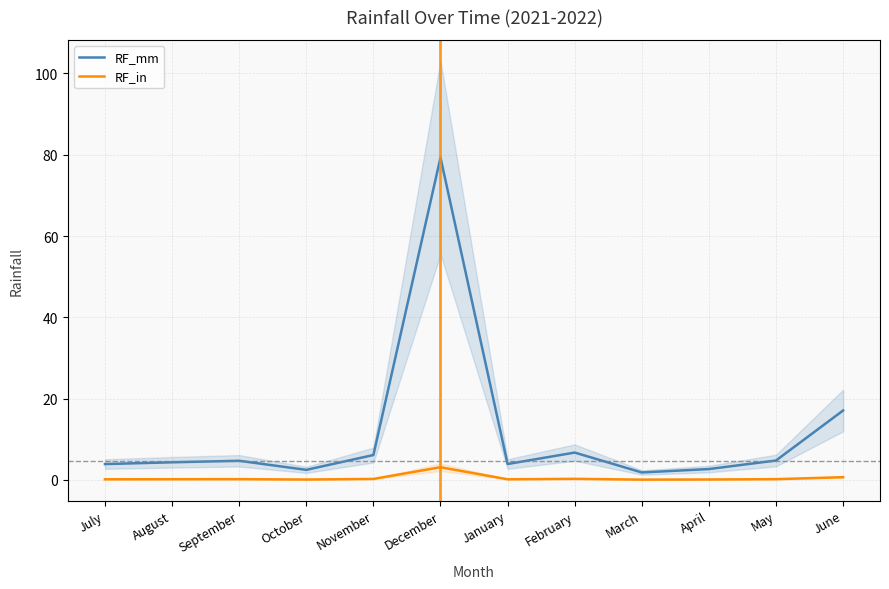

True or false: RF_mm has more than 2 interior local peaks.

True